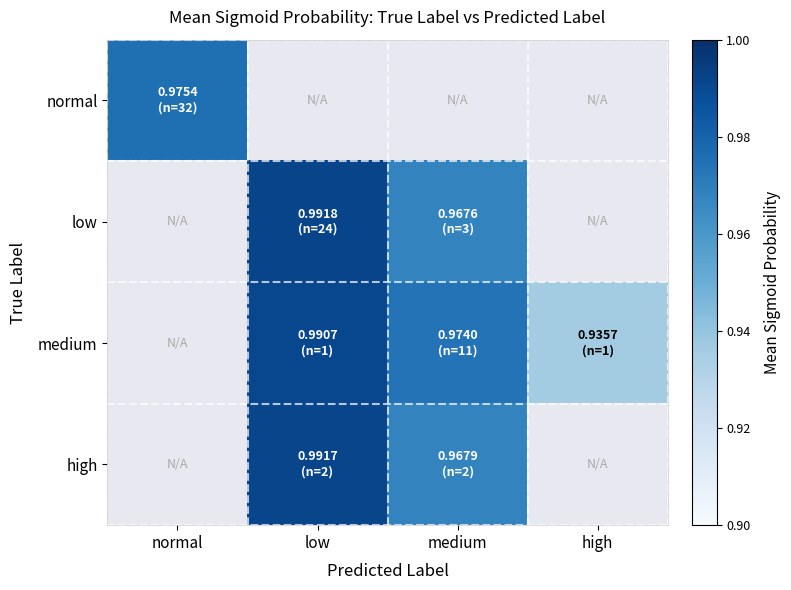

What is the maximum value shown in the chart?

1.0